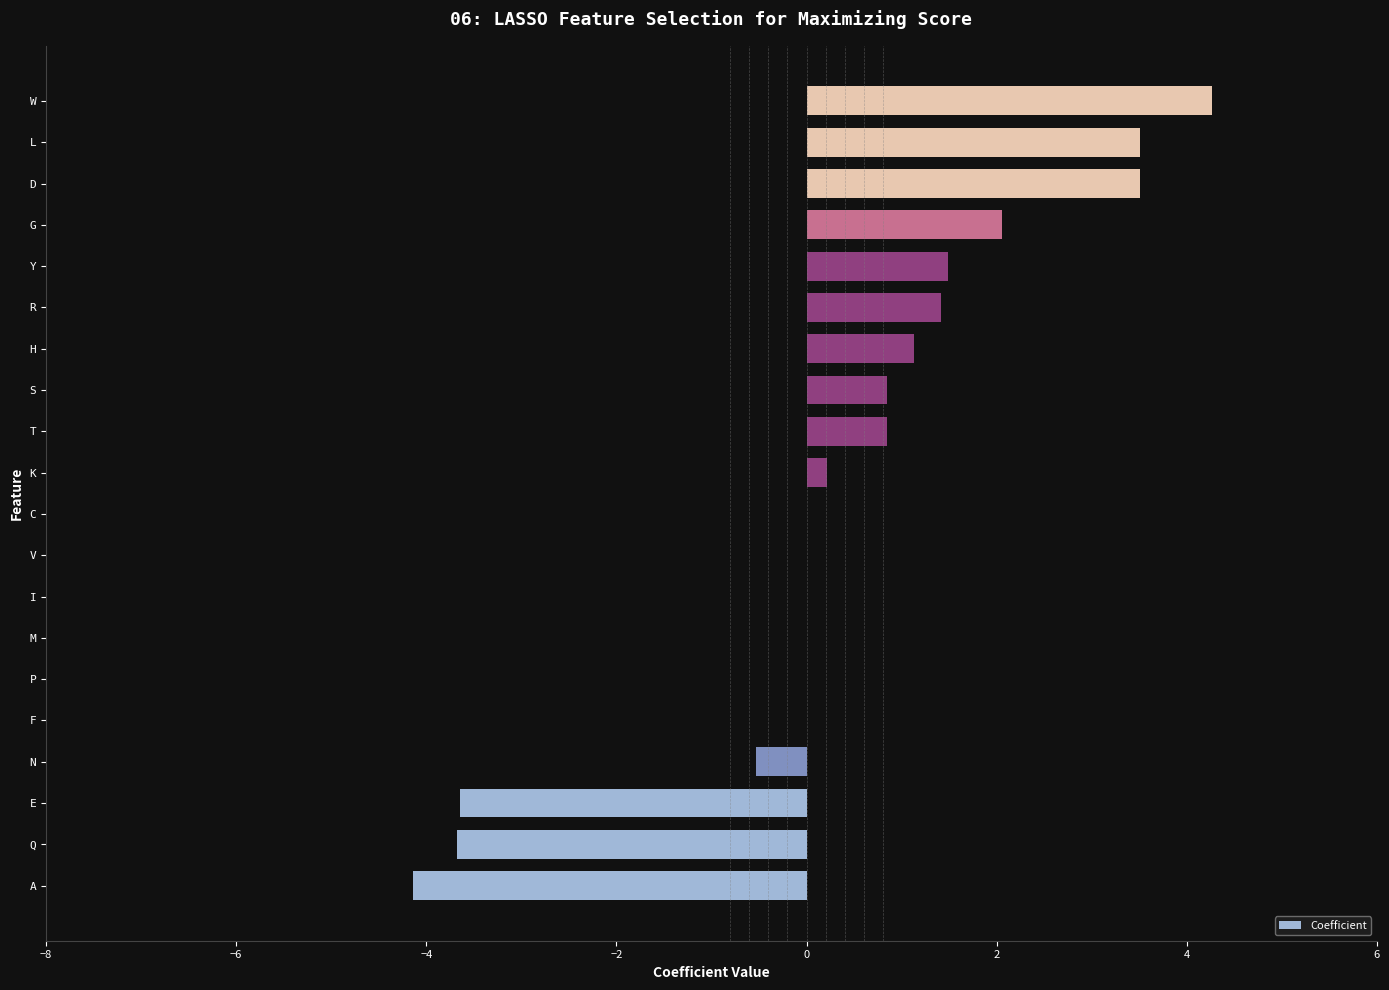

What is the sum of the values at Y and S?

2.3